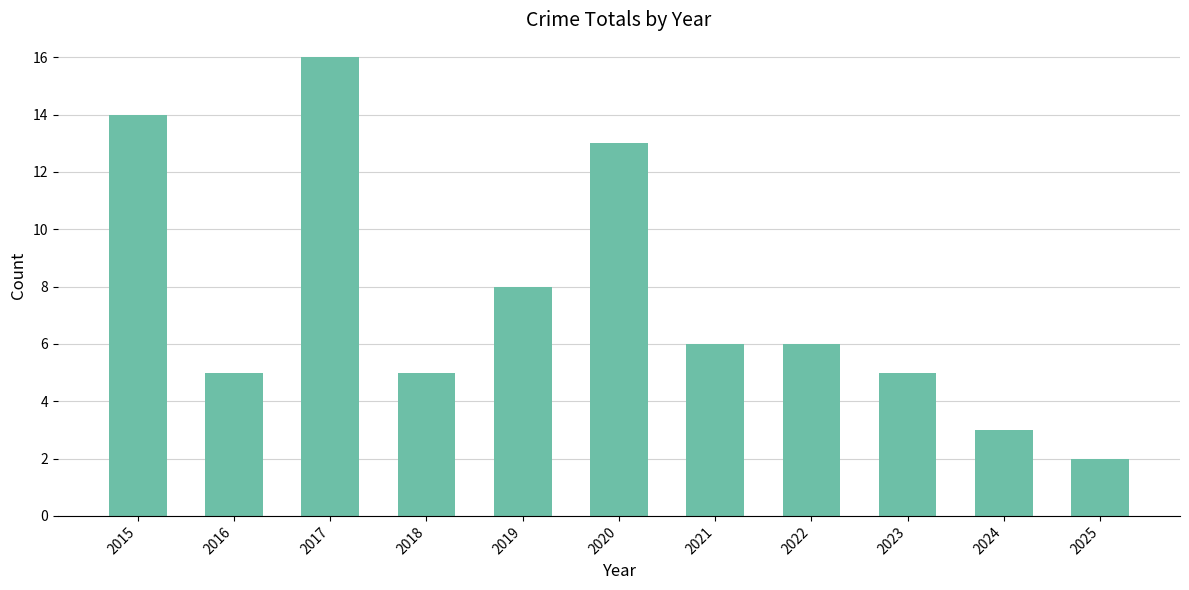

Reading left to right, what are all the values shown in this chart?

2015=14	2016=5	2017=16	2018=5	2019=8	2020=13	2021=6	2022=6	2023=5	2024=3	2025=2